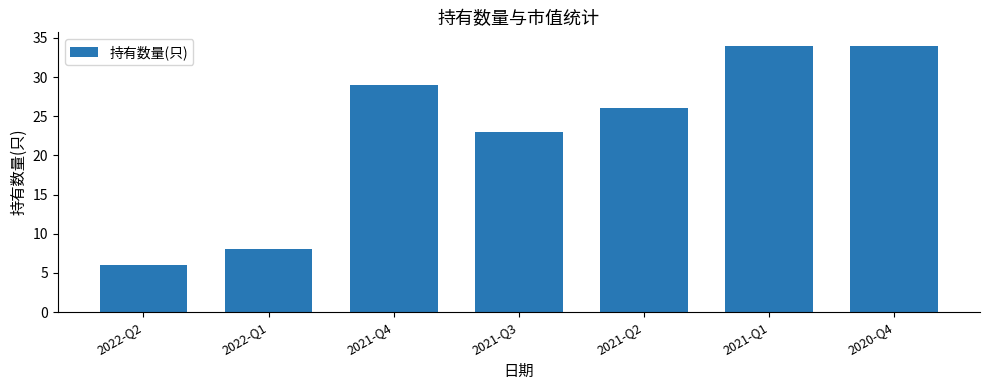

Approximately how many times larger is the value at 2021-Q4 compared to 2021-Q3?

1.3